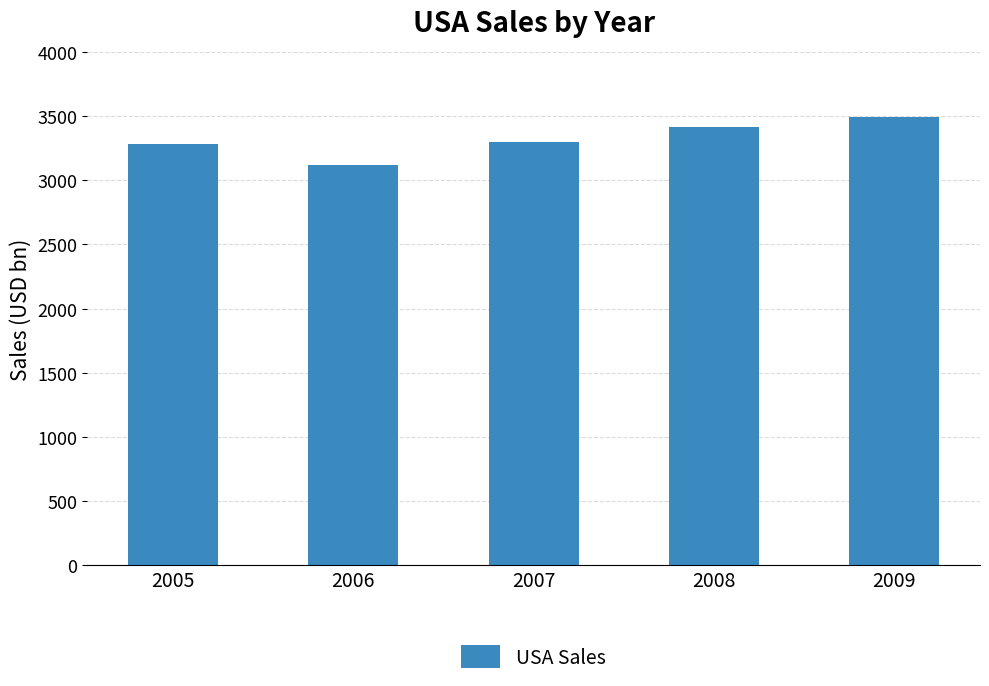

Is it true that the value at 2005 is 5796.0?

False